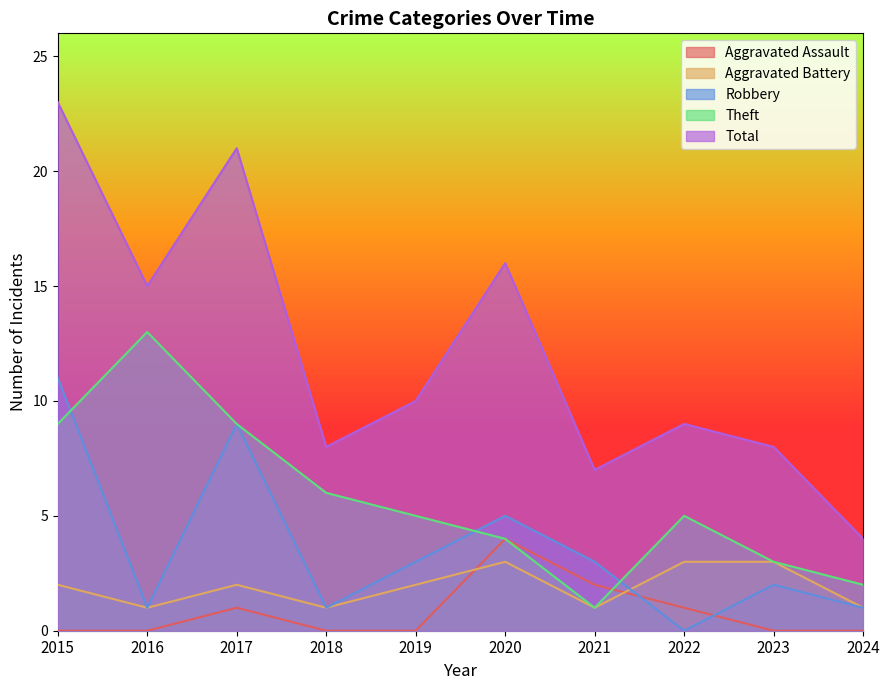

What is the value of the Total point at the 2nd from the left?

15